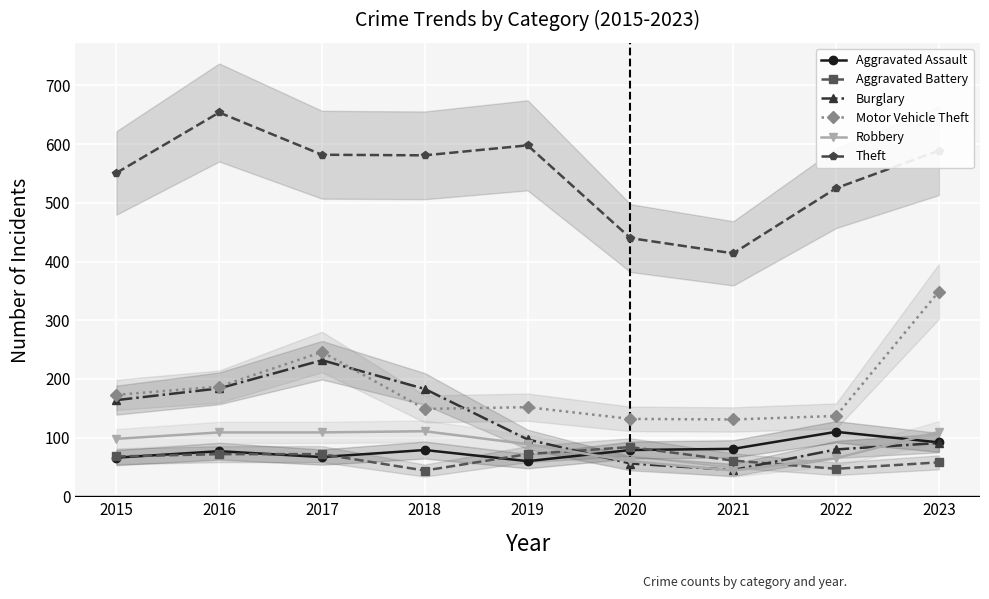

How many data points does each series have?

9